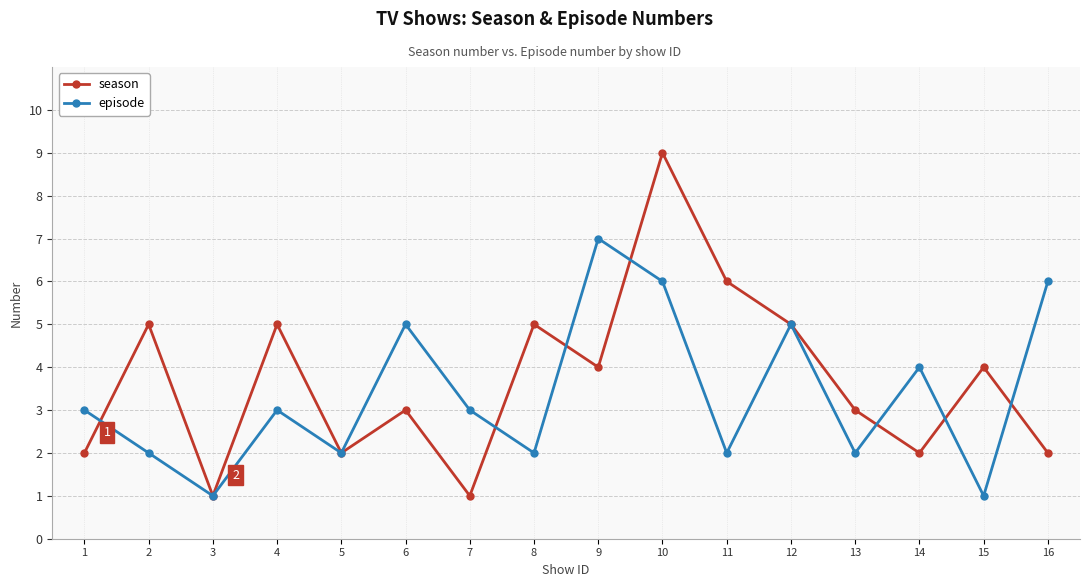

True or false: episode has more than 2 interior local peaks.

True